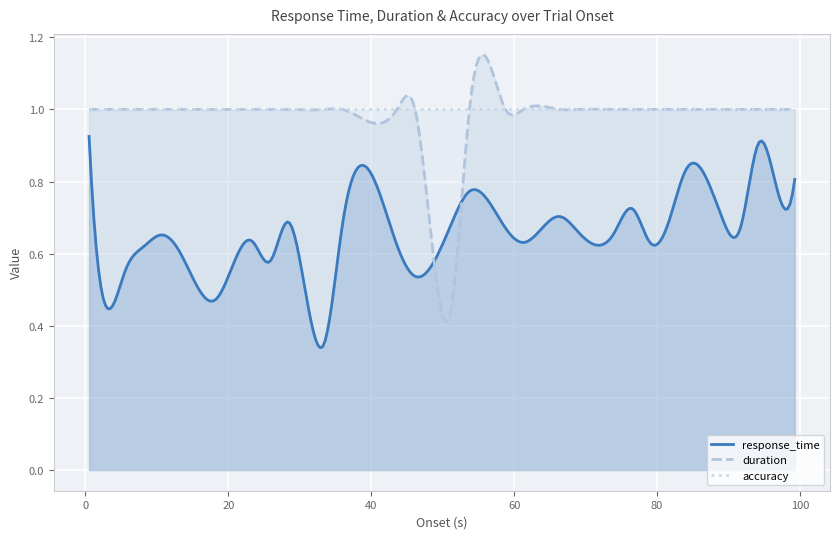

How many series are shown in this chart?

3